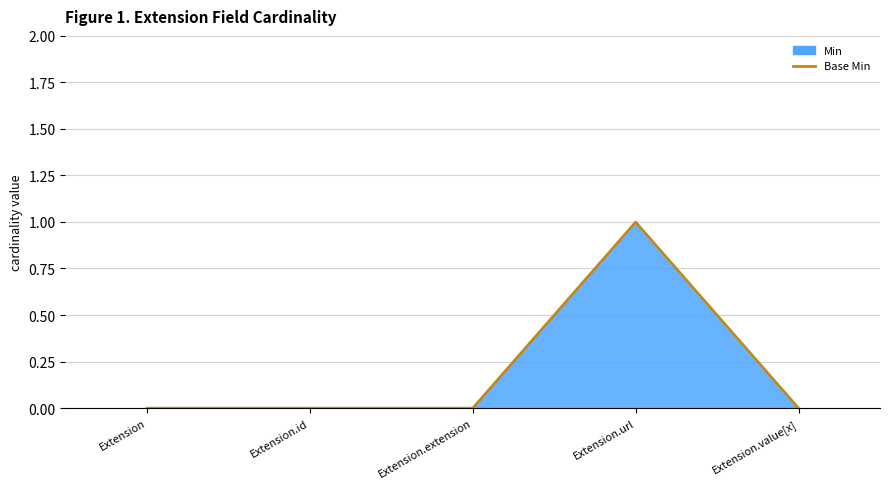

Is it true that the value at Extension is 1?

False